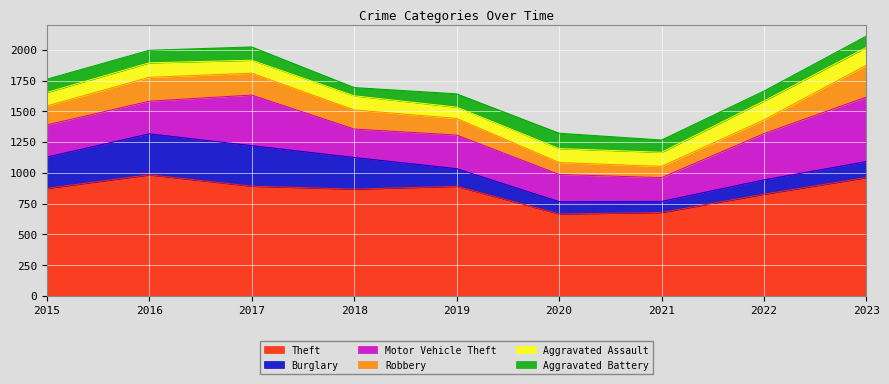

Rank the series at 2019 from highest to lowest value.

Theft, Motor Vehicle Theft, Burglary, Robbery, Aggravated Battery, Aggravated Assault